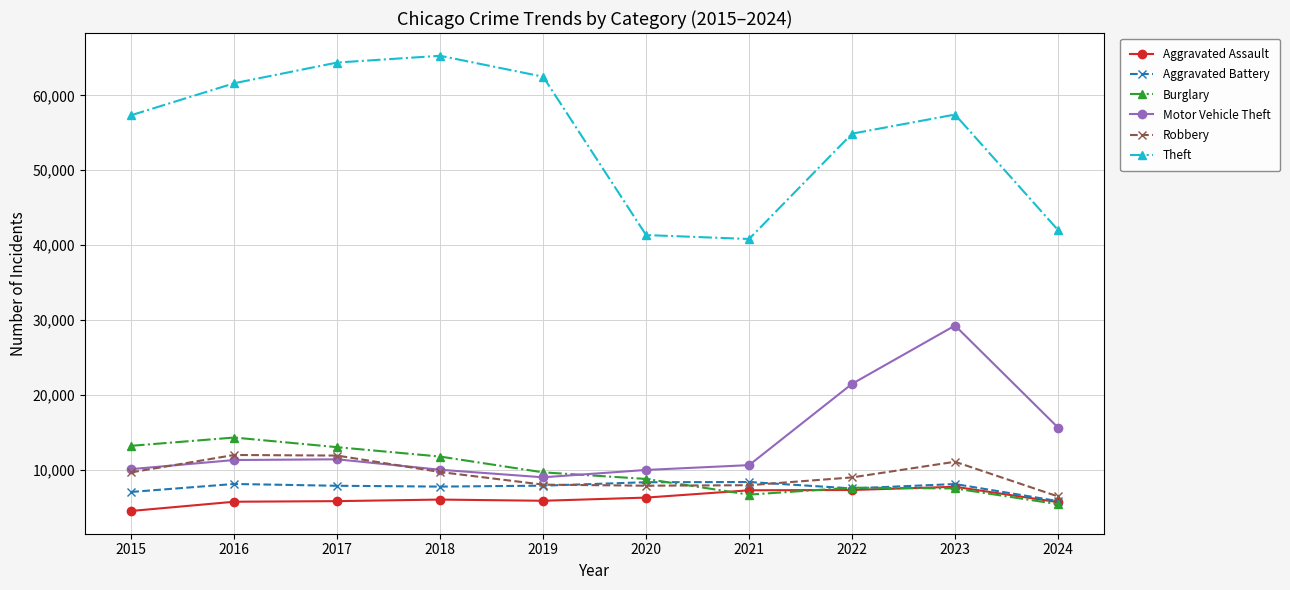

What is the approximate value of Theft at 2023, to the nearest 50?

57450